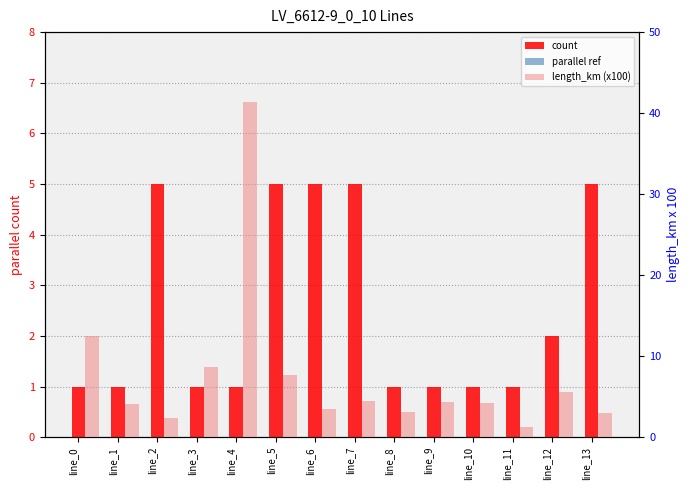

List the series in order of their overall mean, highest first.

length_km (x100), count